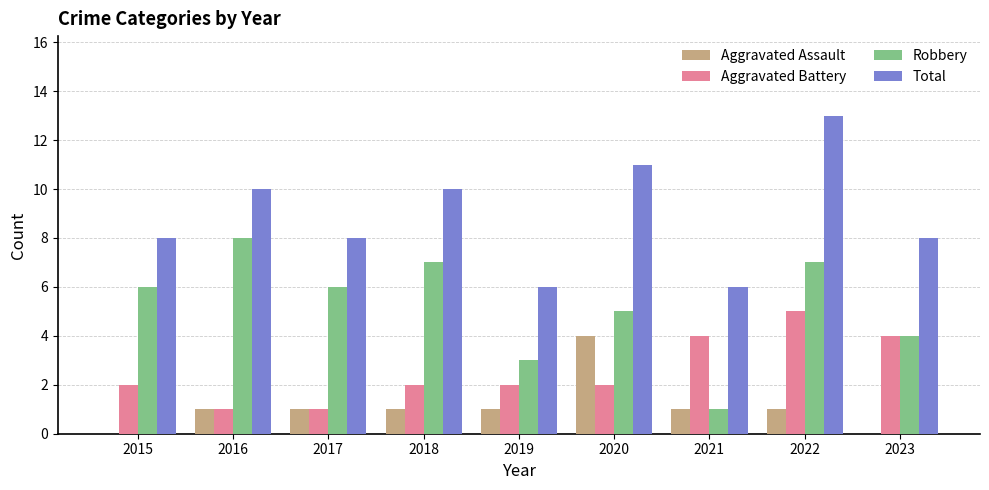

What are all the series names shown in the legend?

Aggravated Assault, Aggravated Battery, Robbery, Total